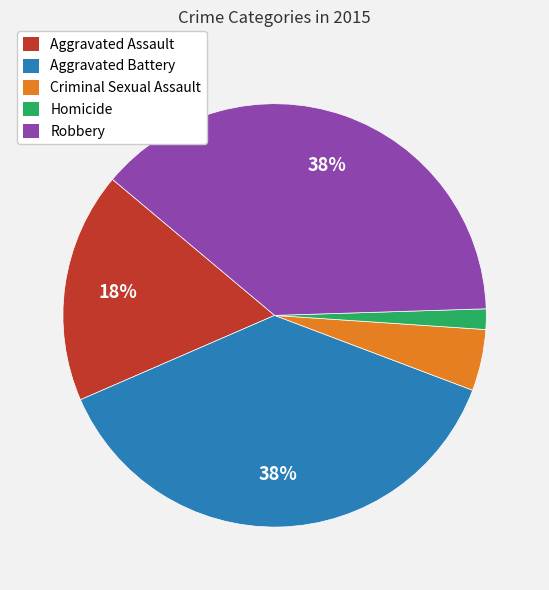

To the nearest percent, what portion does Aggravated Assault represent?

18%